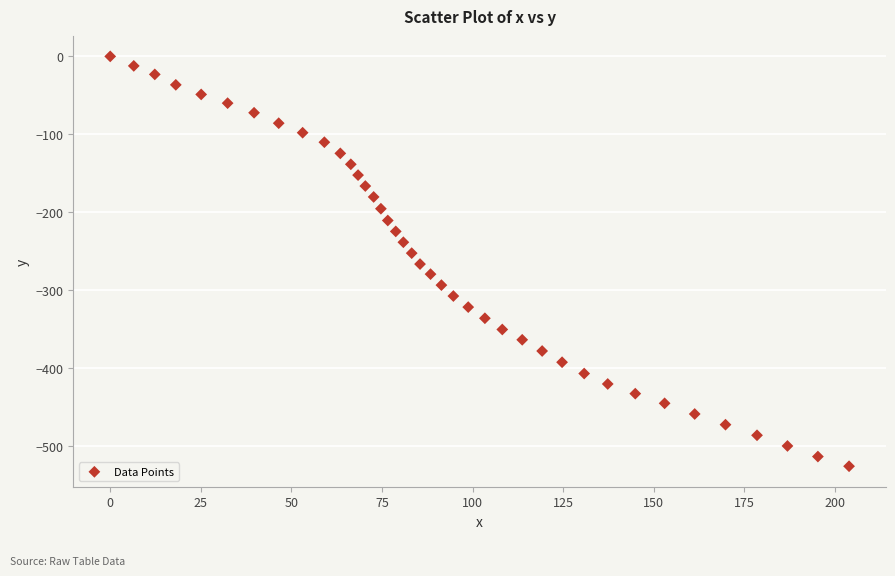

What is the range of Y values (max minus min)?

525.7